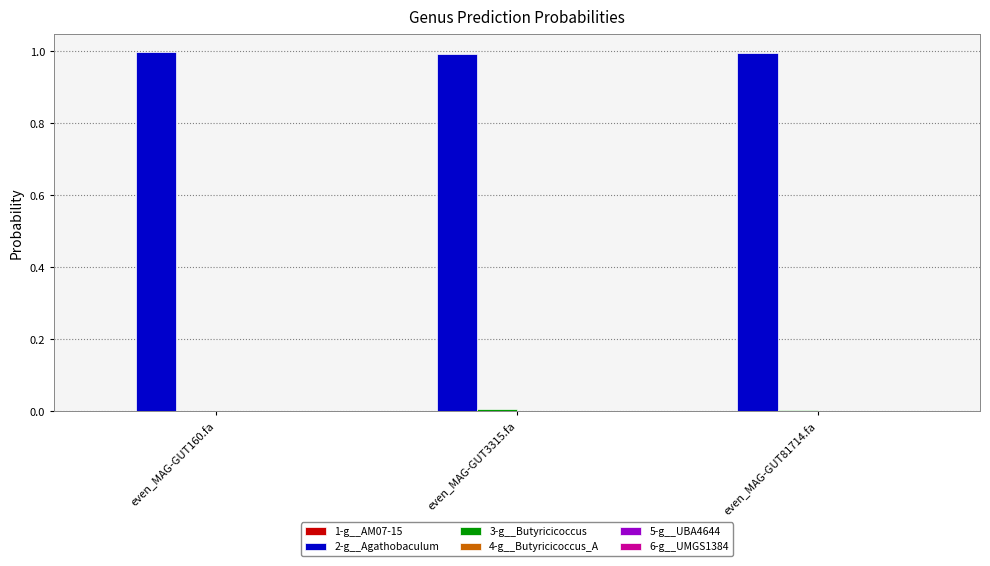

What is the greatest value displayed?

1.0